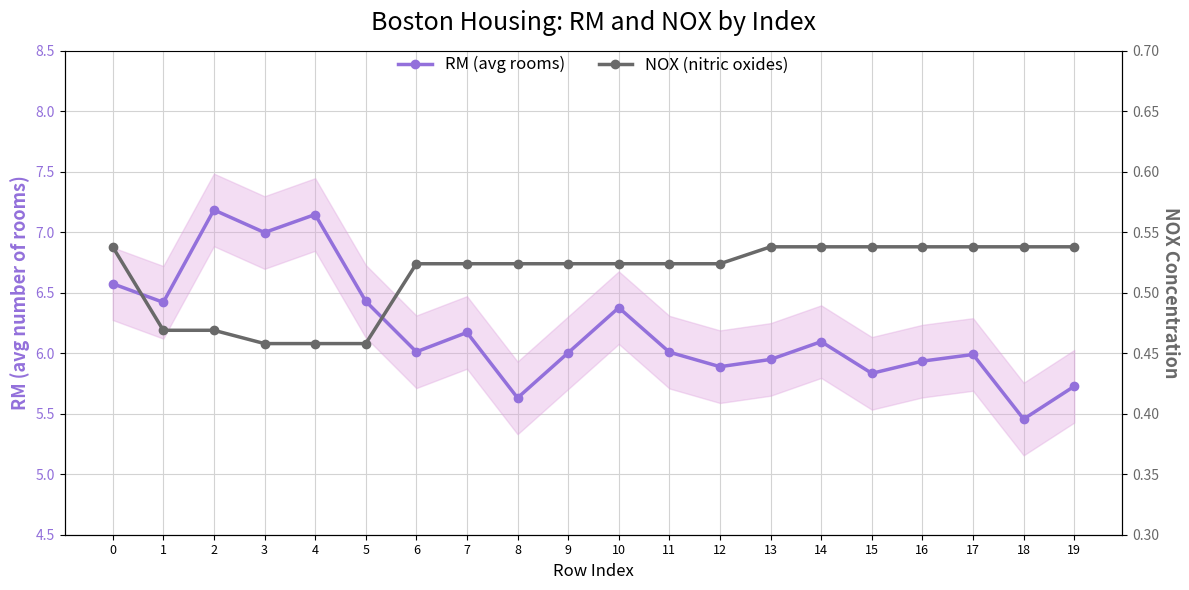

True or false: RM (avg rooms) and NOX (nitric oxides) intersect in this chart.

False